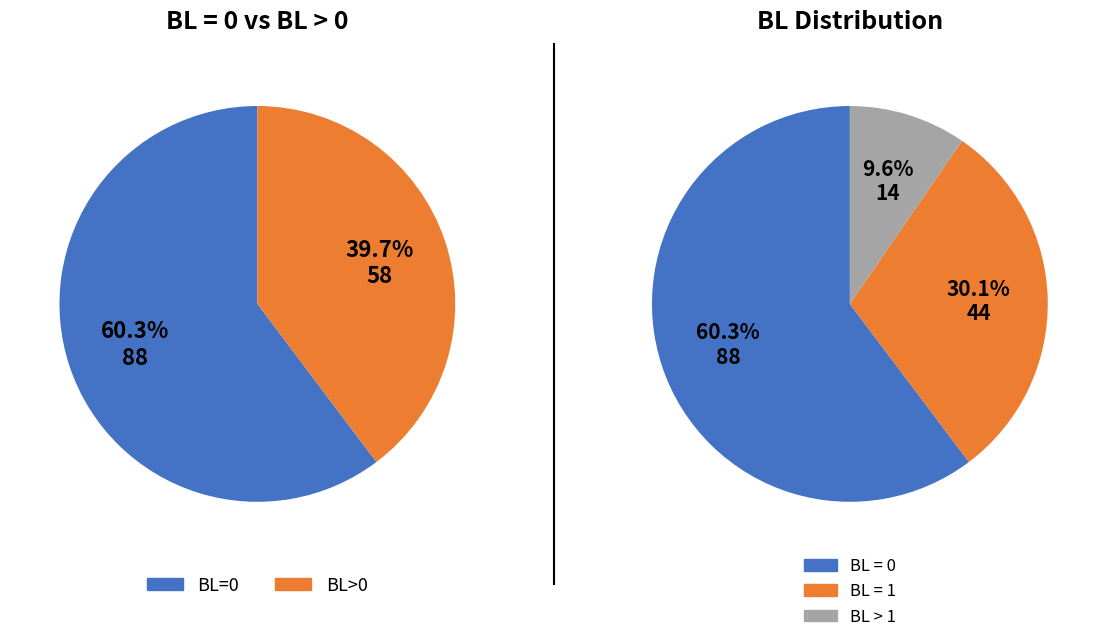

To the nearest percent, what is the combined percentage of BL=0 and BL>1?

70%